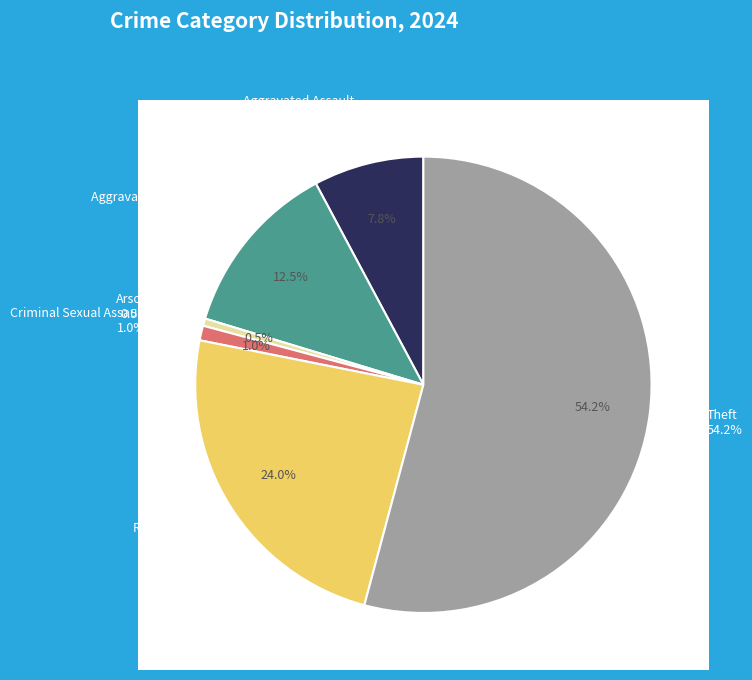

To the nearest percent, what is the average slice percentage?

17%